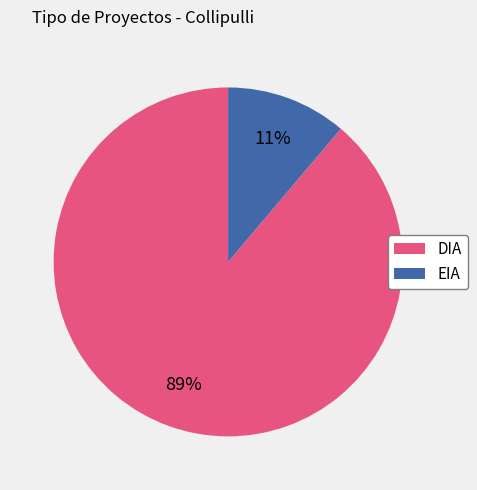

To the nearest percent, what portion does EIA represent?

11%